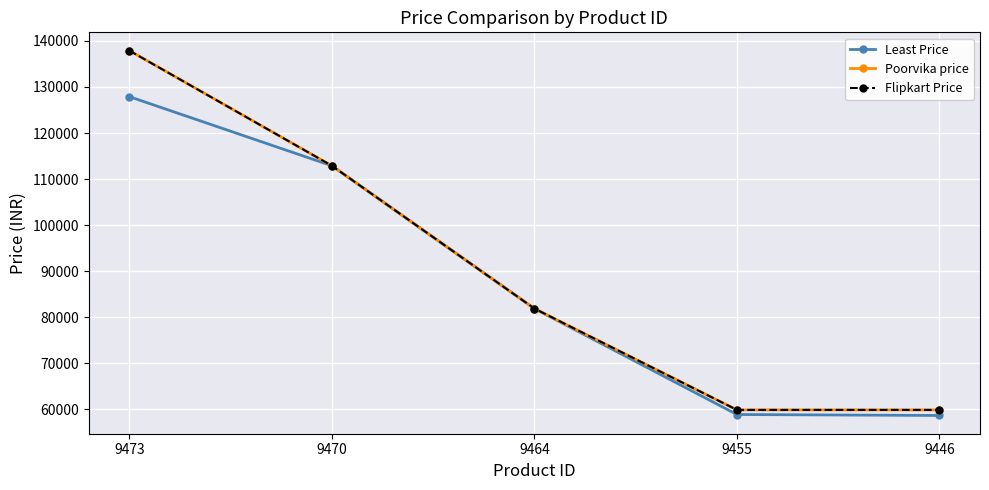

Reading right to left, what are all the values shown in this chart?

Least Price: 9446=58690	9455=58900	9464=81900	9470=112900	9473=127900
Poorvika price: 9446=59900	9455=59900	9464=81900	9470=112900	9473=137900
Flipkart Price: 9446=59900	9455=59900	9464=81900	9470=112900	9473=137900